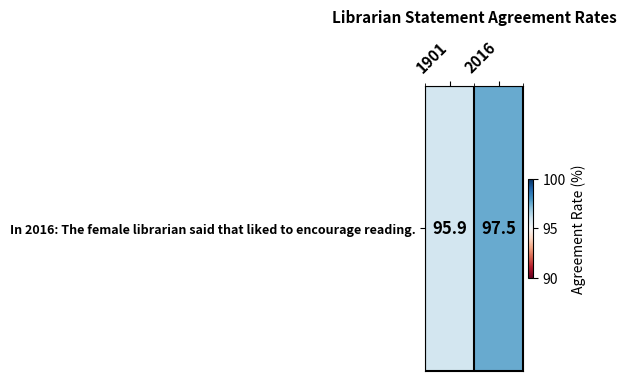

How many distinct data groups are displayed?

1